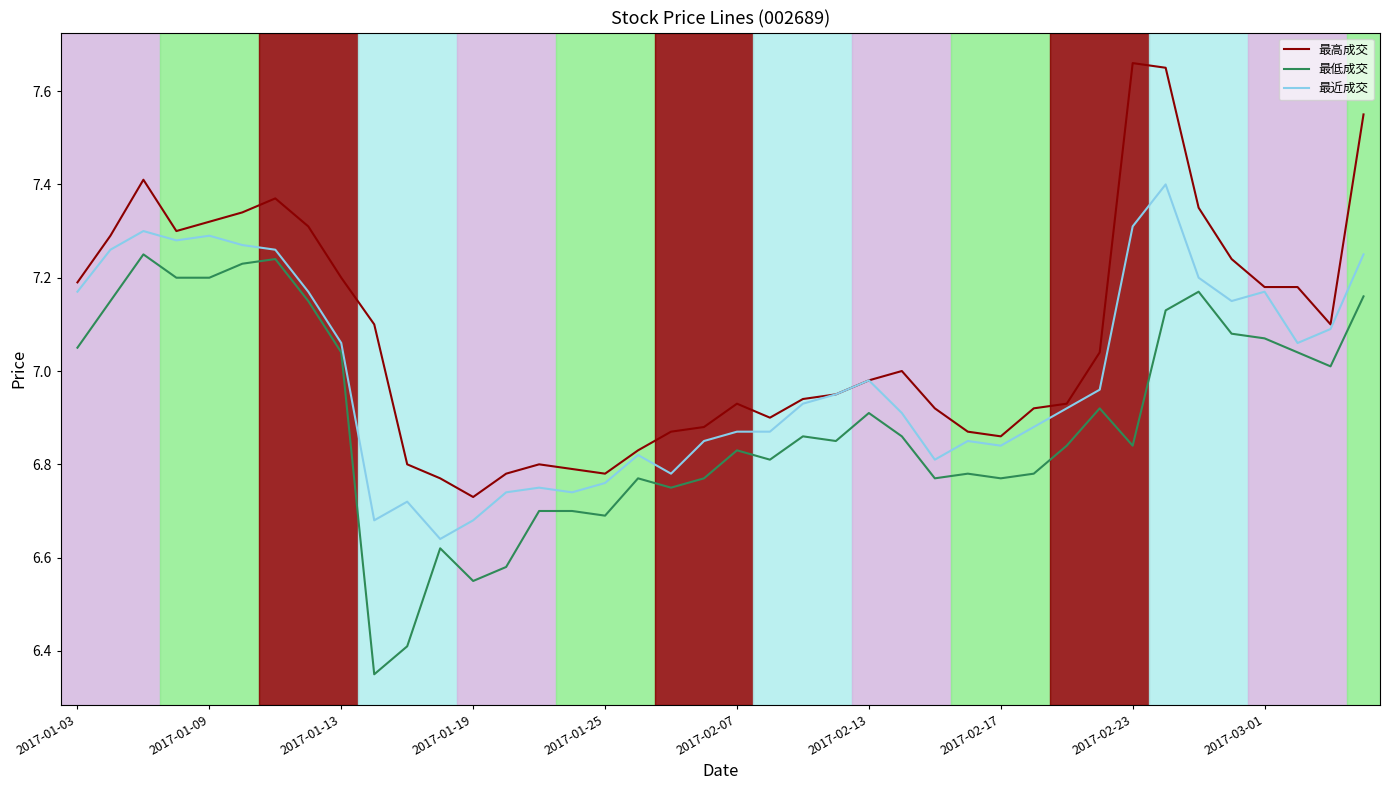

Which series has the largest total across all categories?

最高成交